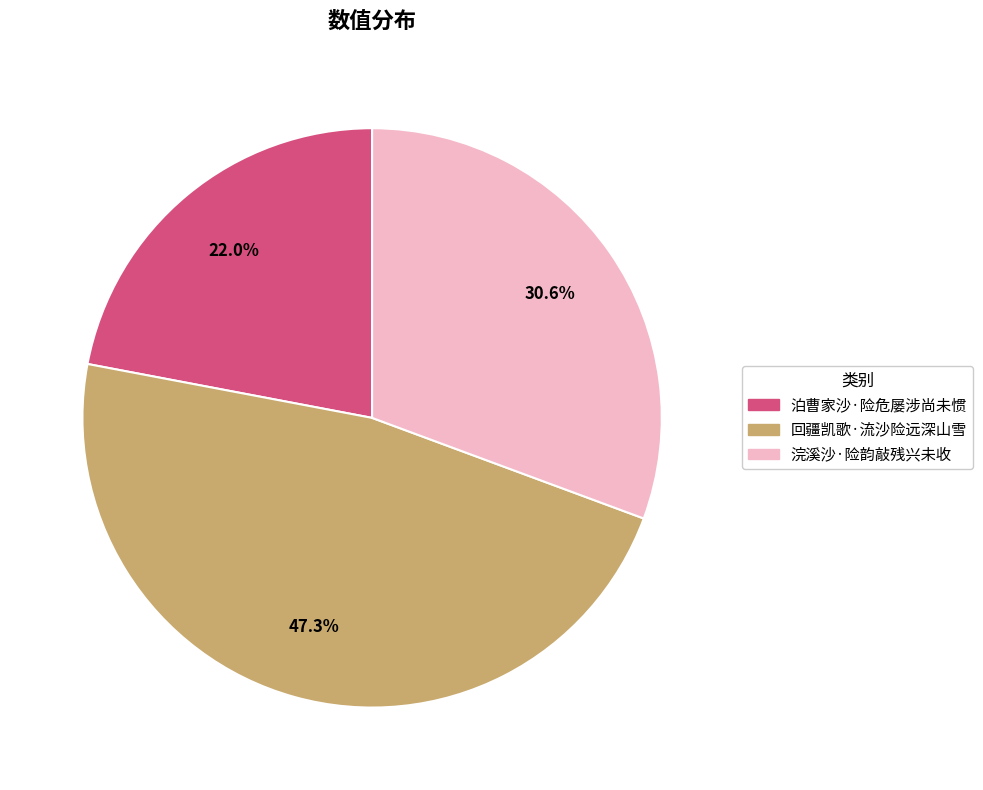

Is the sum of 回疆凯歌·流沙险远深山雪 and 泊曹家沙·险危屡涉尚未惯 greater than half?

Yes